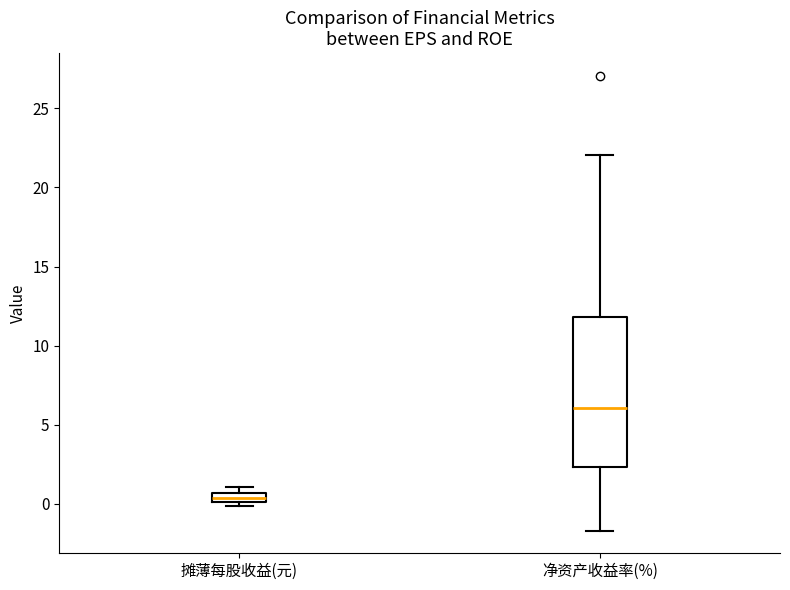

Which box has the lowest median line?

摊薄每股收益(元)